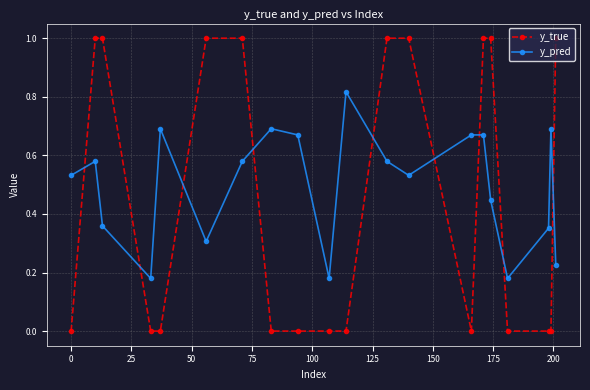

Count the number of data series in this chart.

2